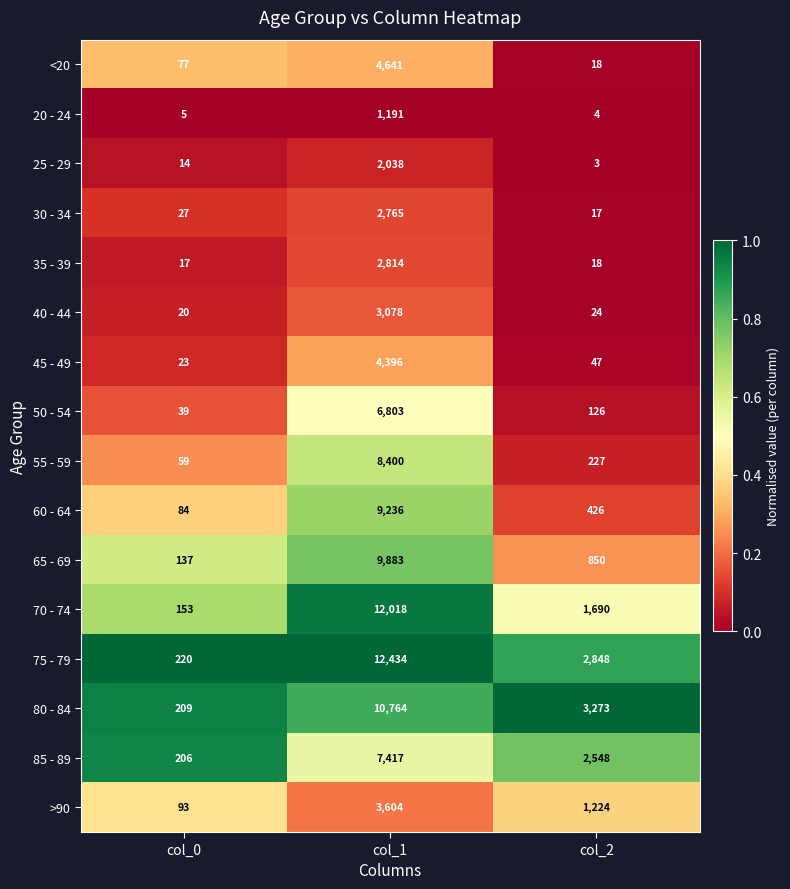

At which category does the chart reach its minimum across all series?

col_2